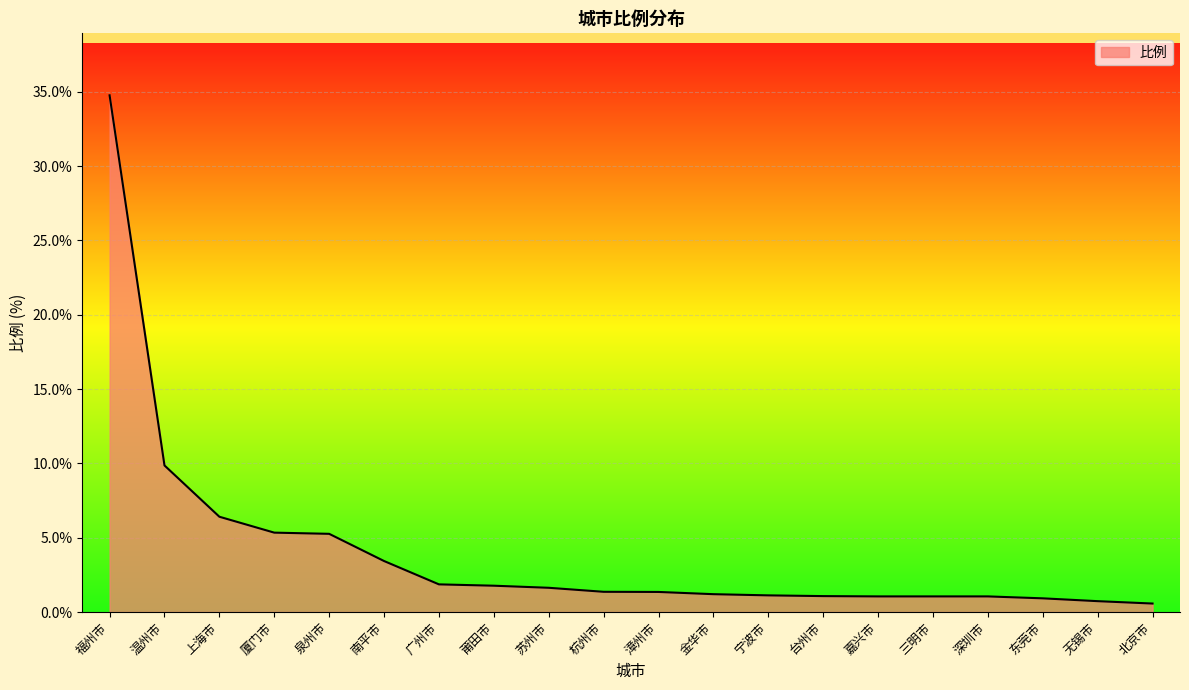

True or false: the data shows 5.2 at 南平市.

False